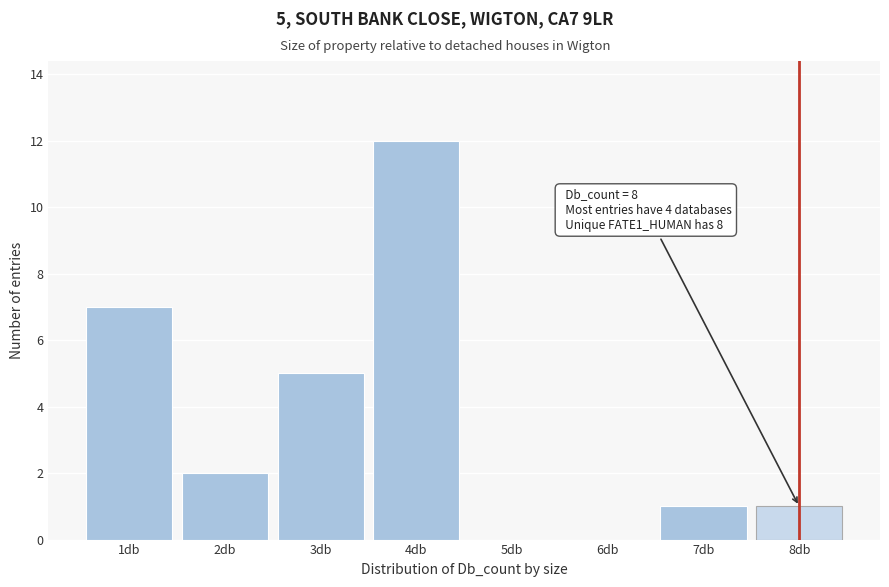

Over which range of the x-axis is the bar tallest?

3.5 to 4.5